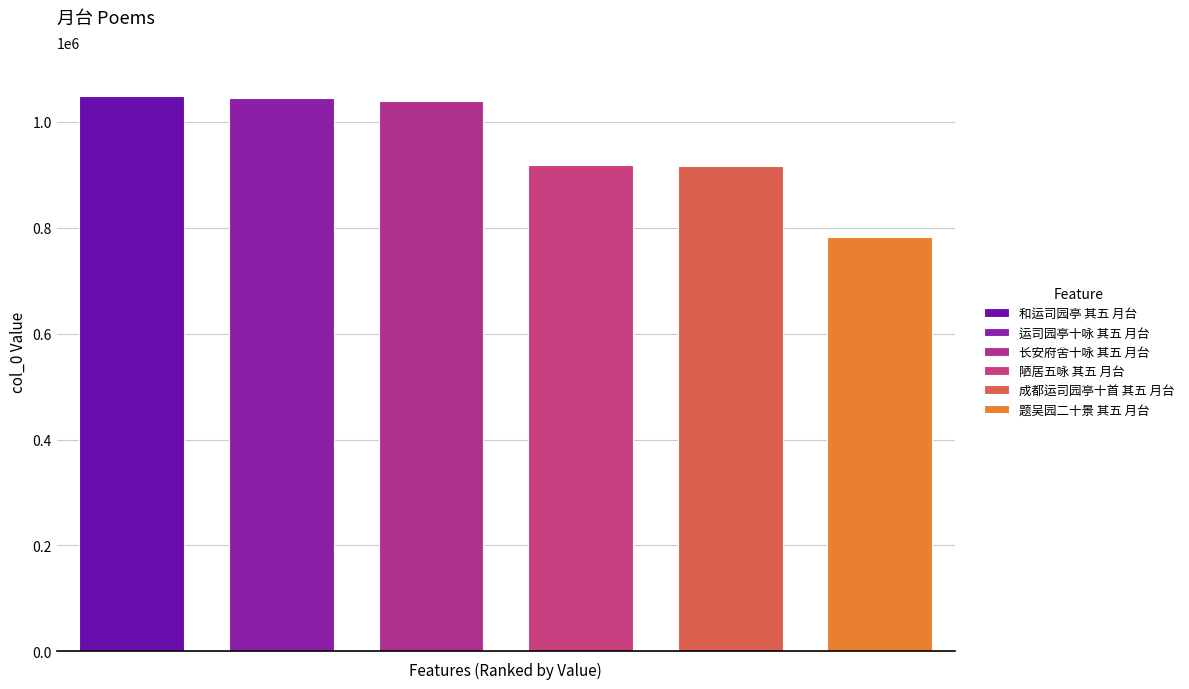

What is the value of the 6th bar from the left?

783476